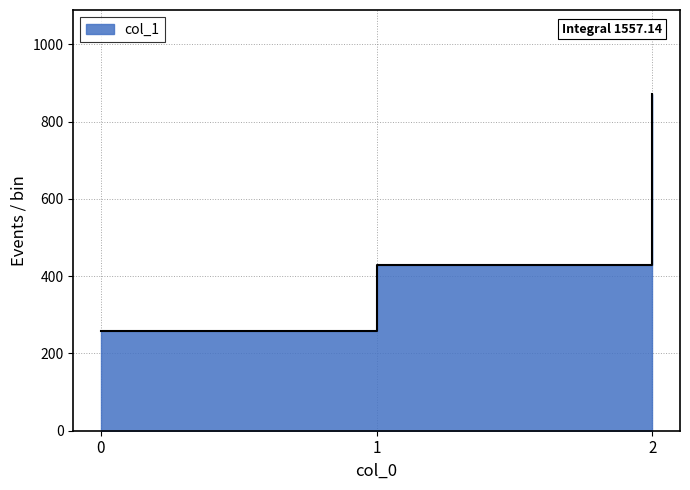

Count the number of categories in the chart.

3